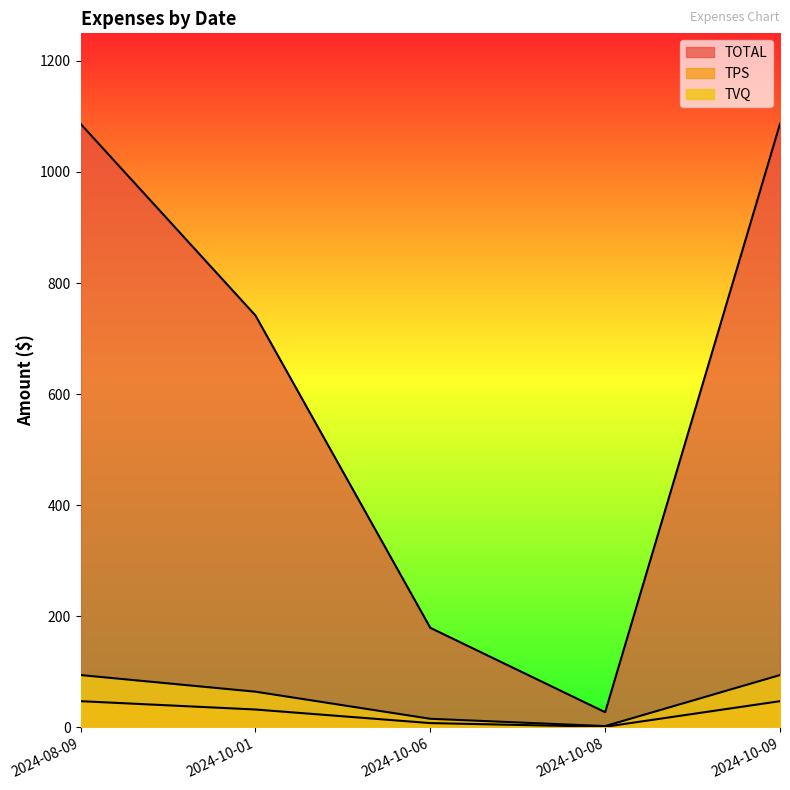

The TVQ series shows 94.3 at 2024-08-09. True or false?

True